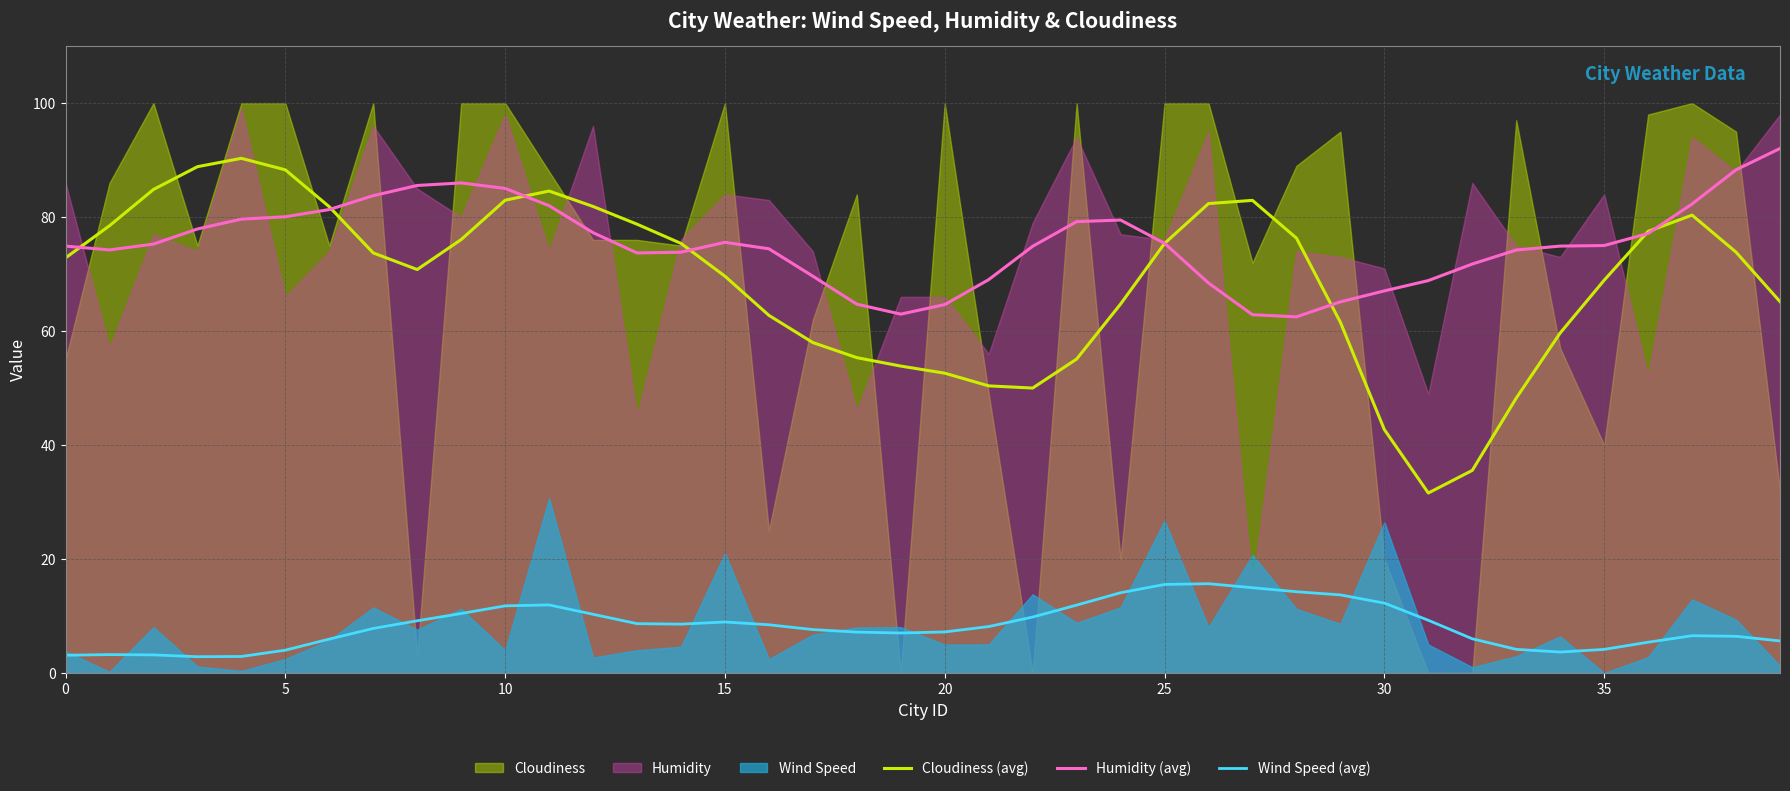

What is the difference between the maximum and minimum values in the Cloudiness (avg) series?

58.7